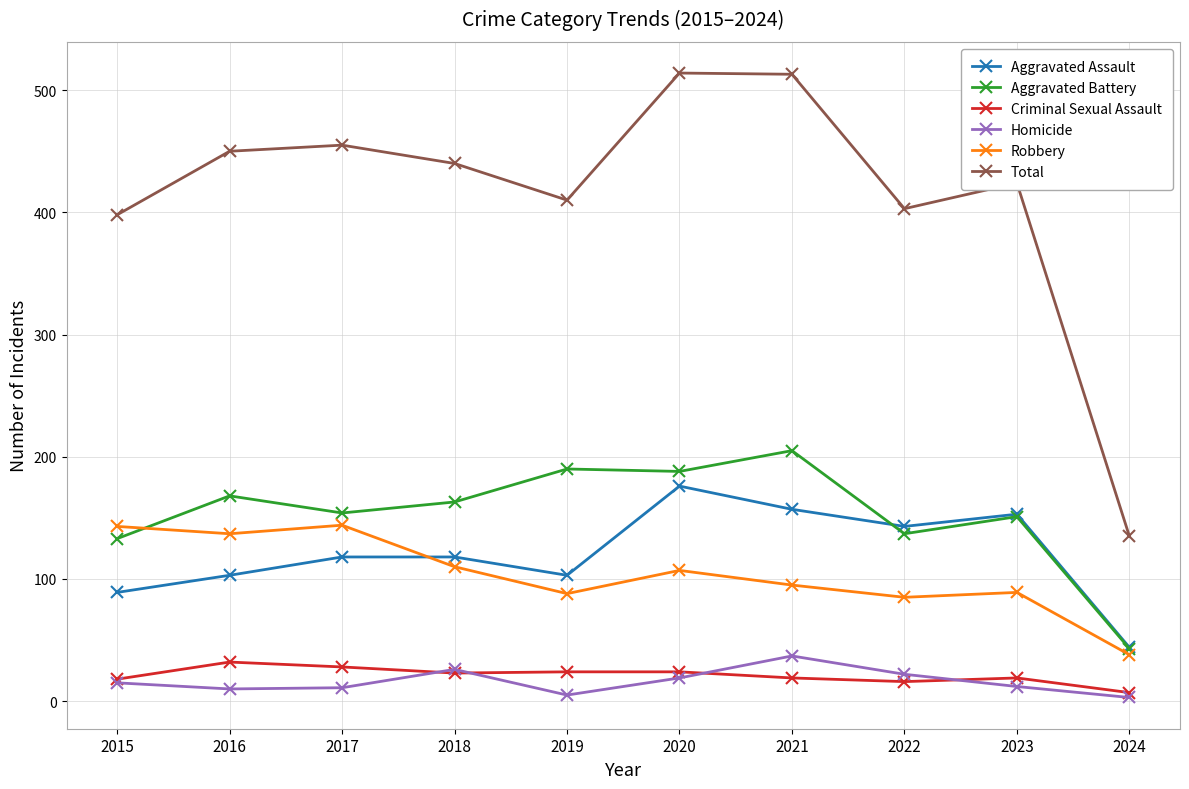

What is the difference between the highest and lowest values at 2018?

417